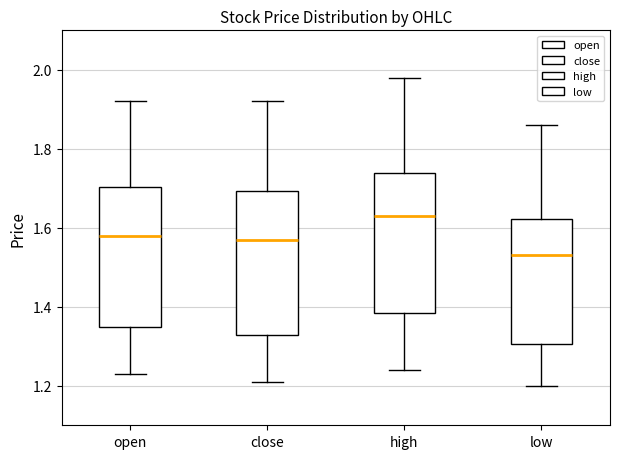

Reading left to right, read every box against the y-axis: the position of its median line, the range the box covers, and the ends of its whiskers. The values are not printed on the chart, so give them approximately, as read against the axis.

open: median 1.58, box 1.36 to 1.70, whiskers 1.24 to 1.92
close: median 1.56, box 1.32 to 1.70, whiskers 1.22 to 1.92
high: median 1.62, box 1.38 to 1.74, whiskers 1.24 to 1.98
low: median 1.52, box 1.30 to 1.62, whiskers 1.20 to 1.86